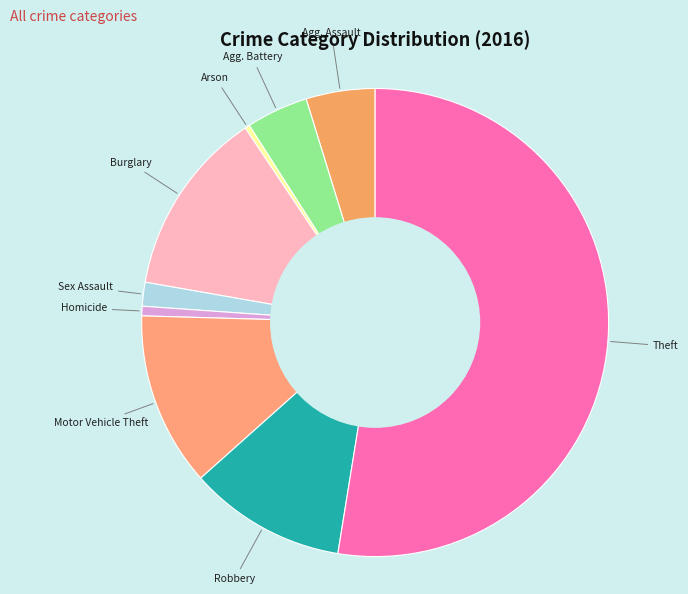

How many segments does this pie chart have?

9